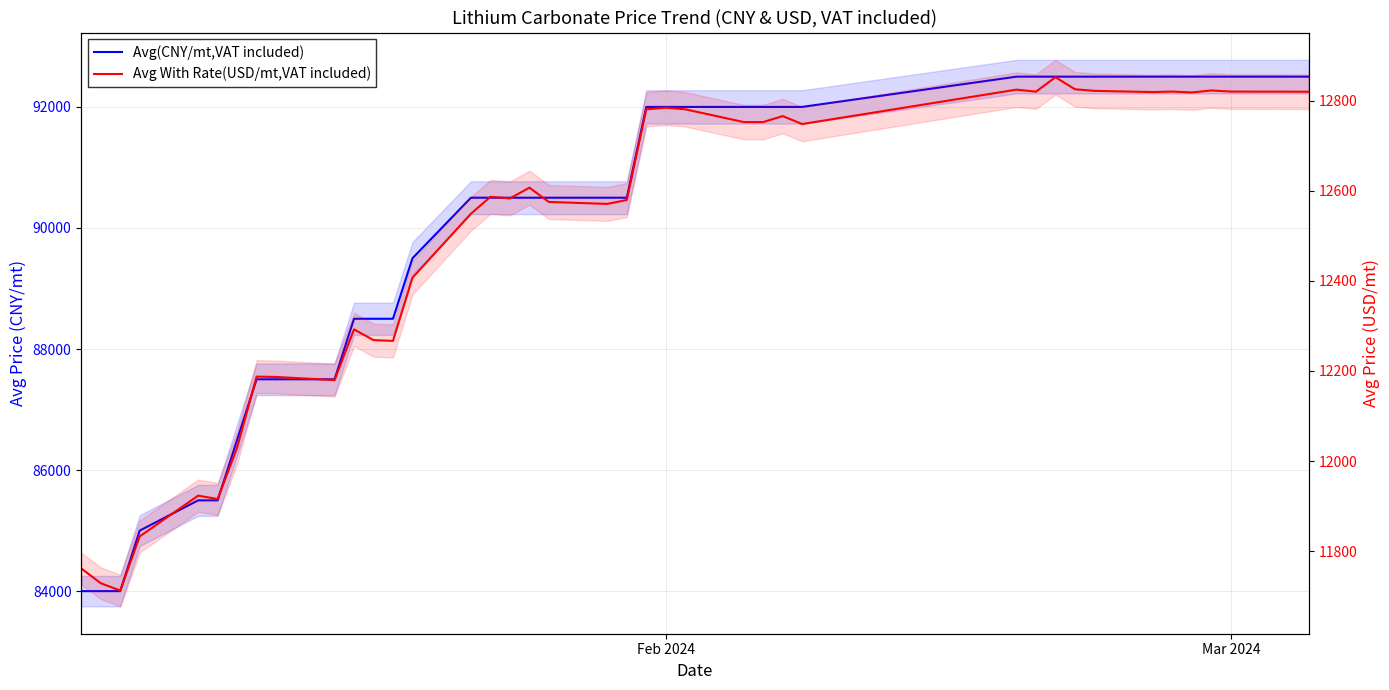

In Avg With Rate(USD/mt,VAT included), how many points are lower than both neighbors (excluding endpoints)?

10